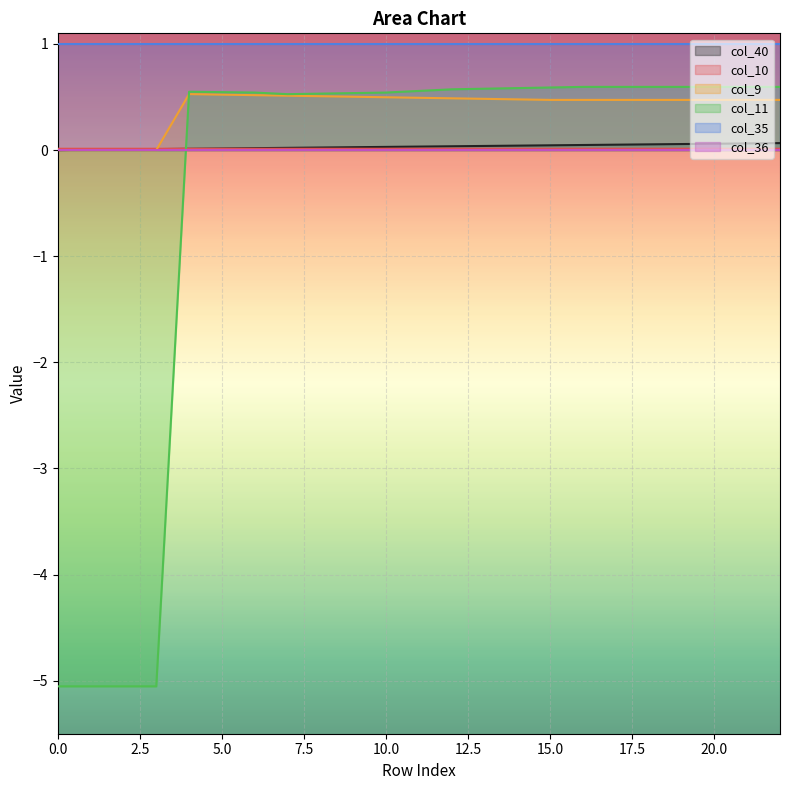

What is the maximum value shown in the chart?

1.0